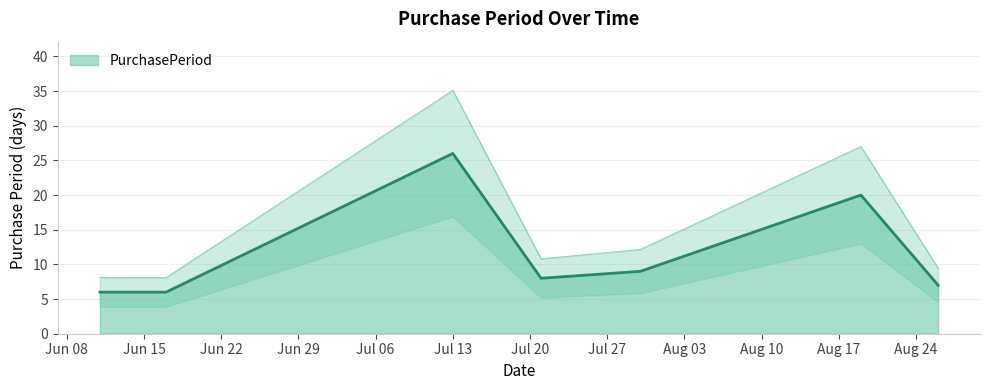

What is the change in value from 2015-06-17 to 2015-07-21?

+2